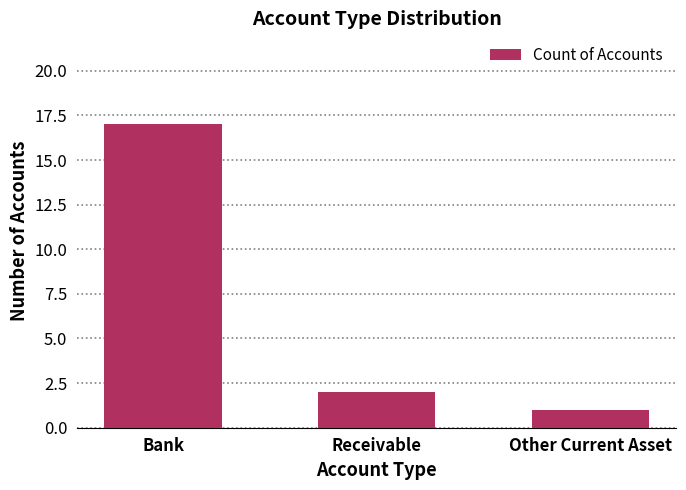

Approximately how many times larger is the value at Receivable compared to Other Current Asset?

2.0